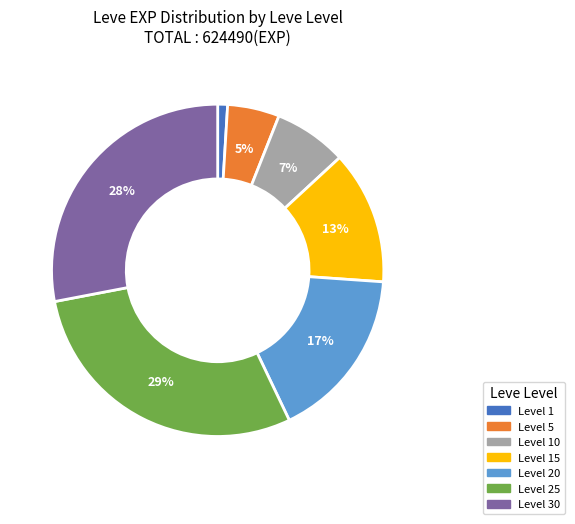

True or false: Level 5 accounts for 5% of the total.

True